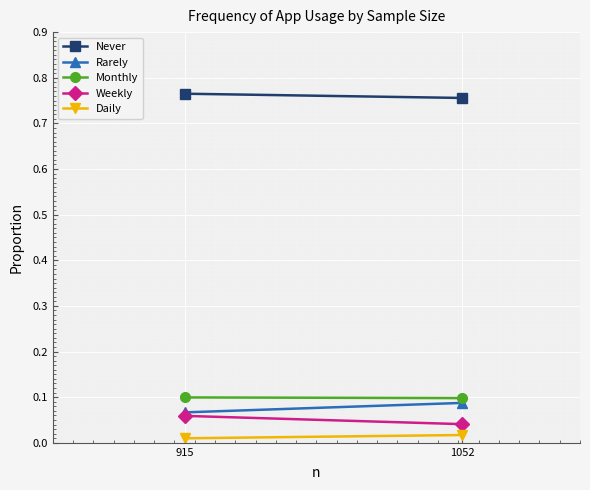

How many Daily values are between 0 and 1?

2